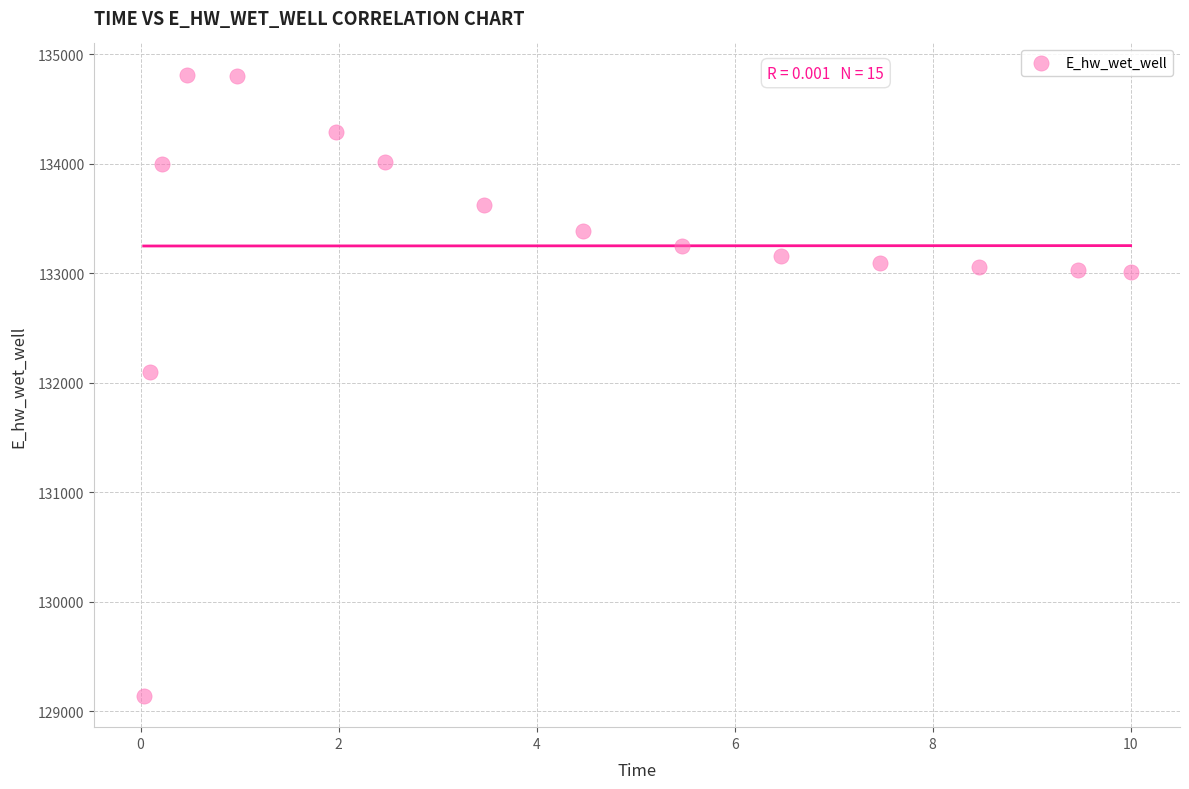

What Y value in the scatter plot is closest to 131977?

132101.0